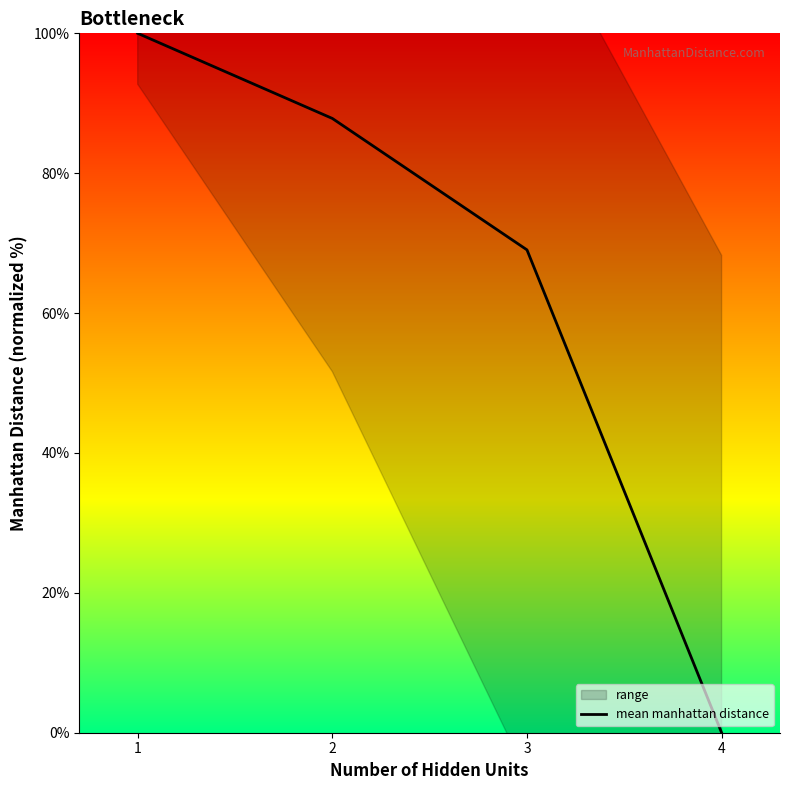

Approximately how many times larger is the value at 1 compared to 2?

1.1